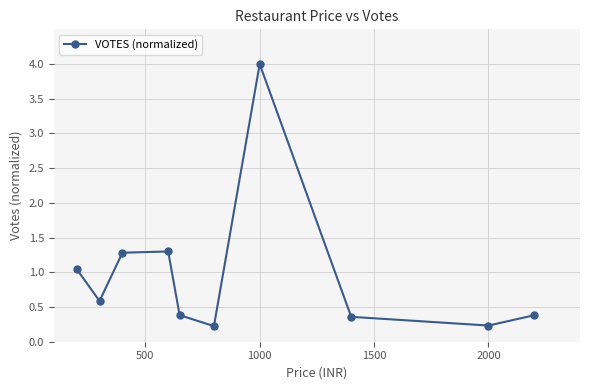

How many interior local peaks (higher than both neighbors) does the data have?

2